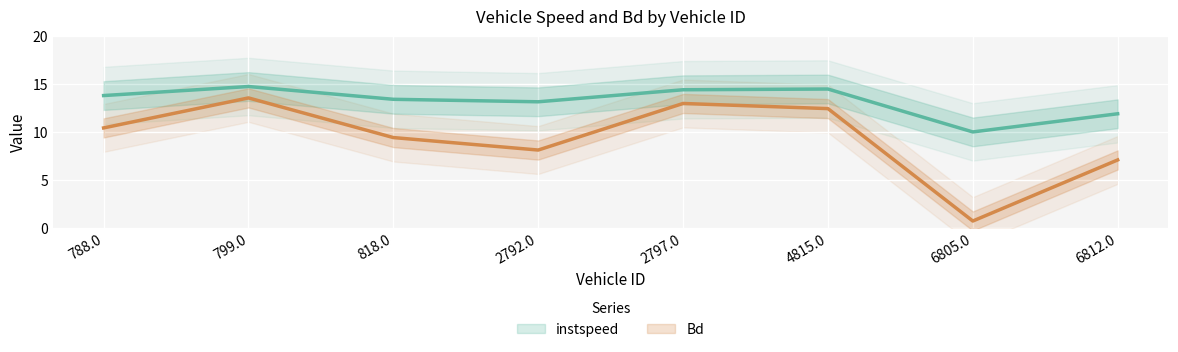

Reading left to right, transcribe all the data shown in this chart.

instspeed: 788.0=13.8	799.0=14.7	818.0=13.4	2792.0=13.1	2797.0=14.4	4815.0=14.5	6805.0=10.0	6812.0=11.9
Bd: 788.0=10.4	799.0=13.6	818.0=9.4	2792.0=8.1	2797.0=13.0	4815.0=12.4	6805.0=0.7	6812.0=7.1